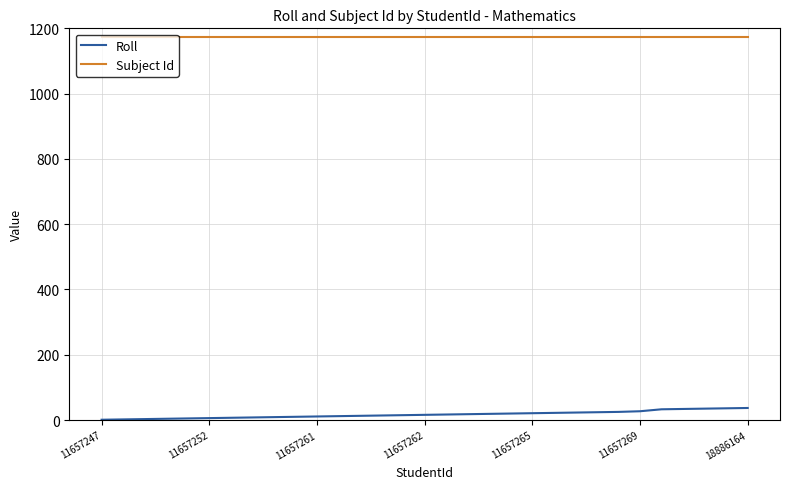

List the series in order of their overall mean, lowest first.

Roll, Subject Id